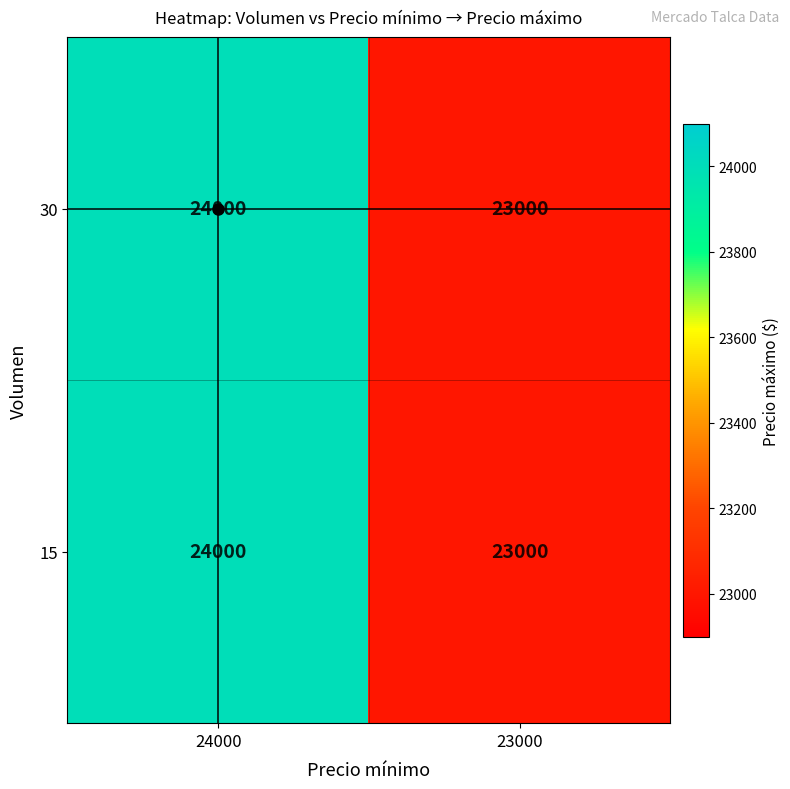

At how many categories does at least one series exceed 23924?

1